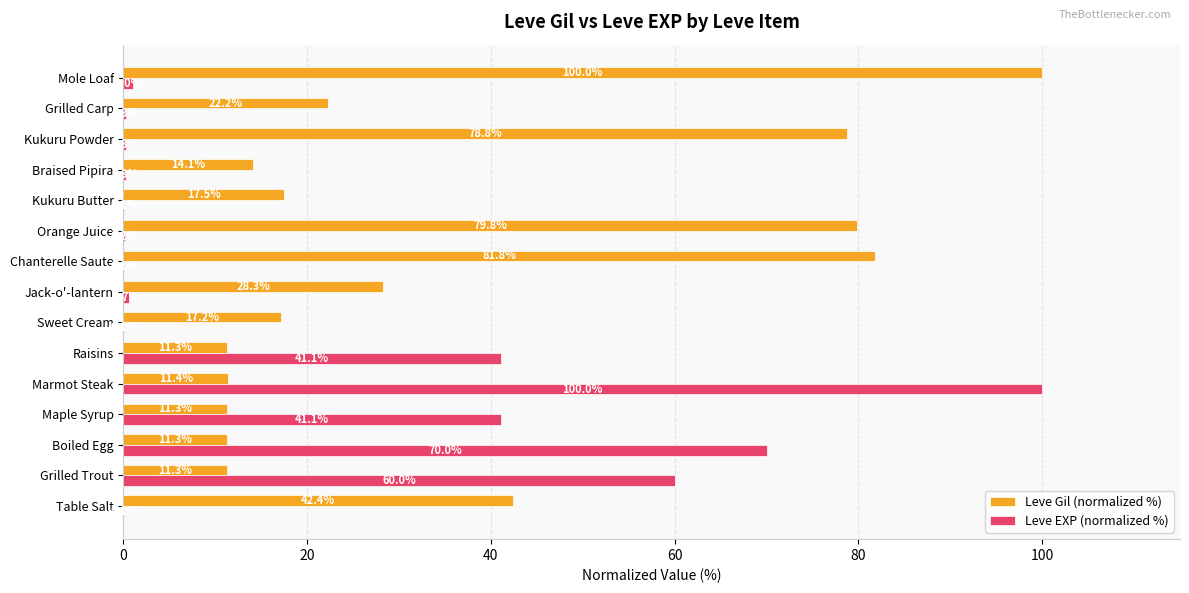

What are all the series names shown in the legend?

Leve Gil (normalized %), Leve EXP (normalized %)